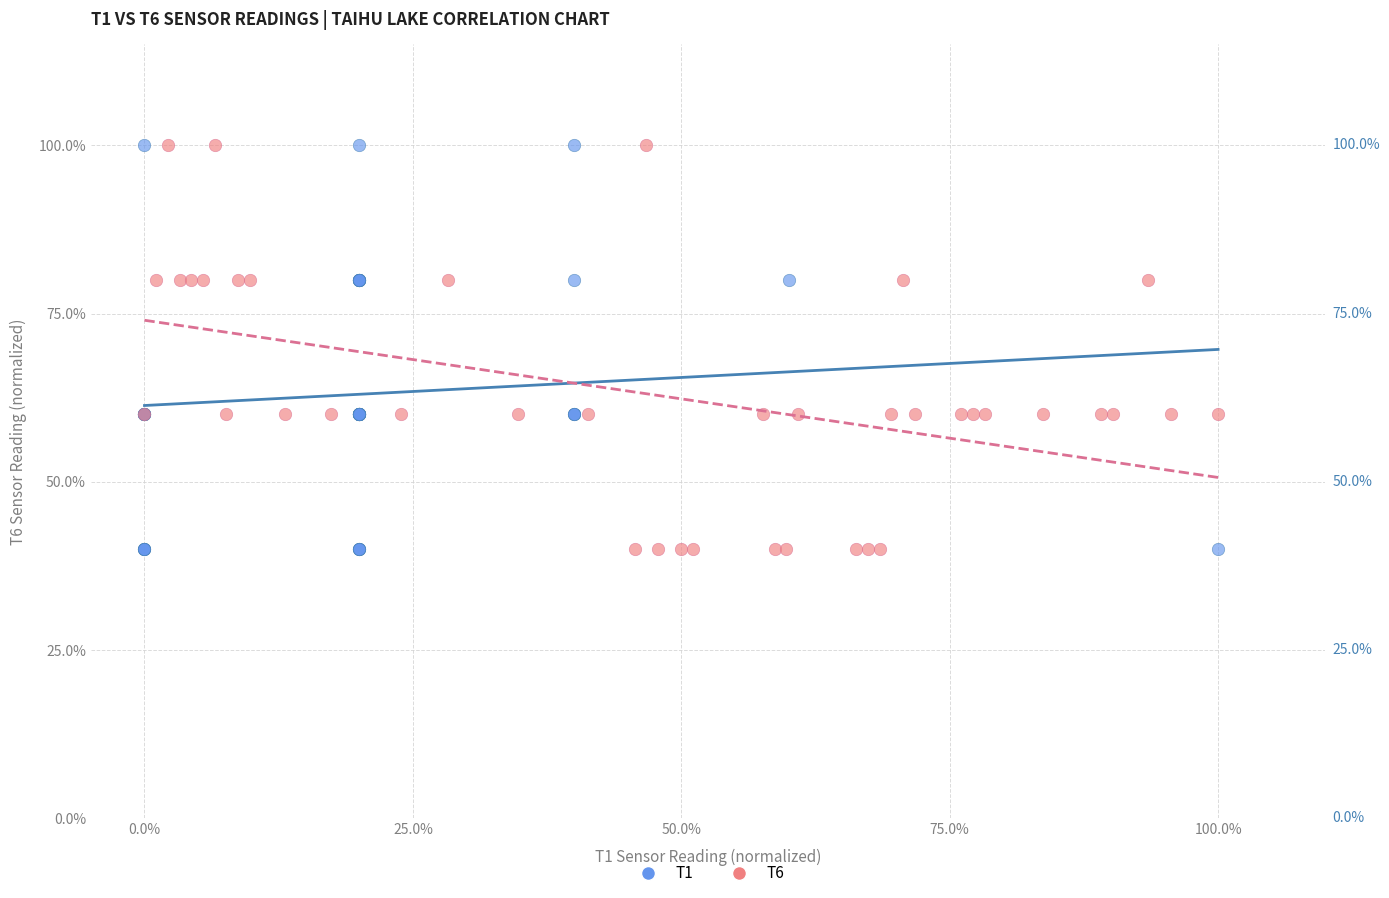

What are all the series names shown in the legend?

T1, T6